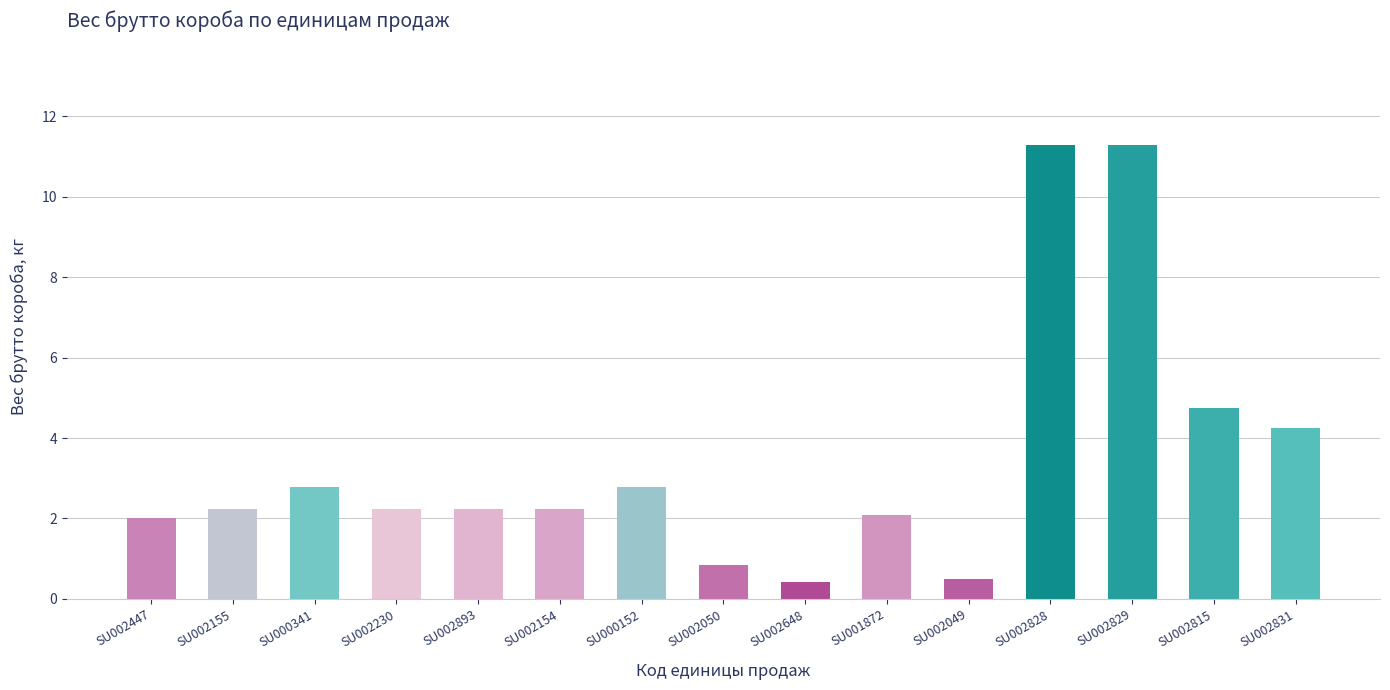

What is the ratio of the value at SU002049 to the value at SU000341?

0.2